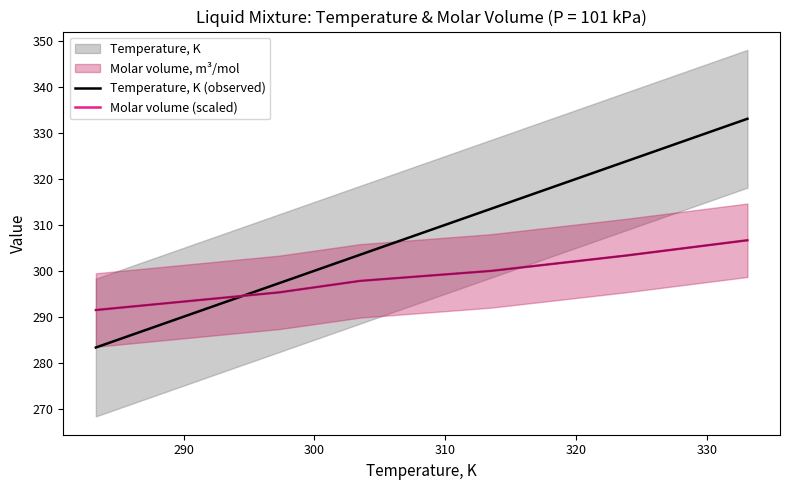

How many intersections are there between Temperature, K (observed) and Molar volume (scaled)?

1